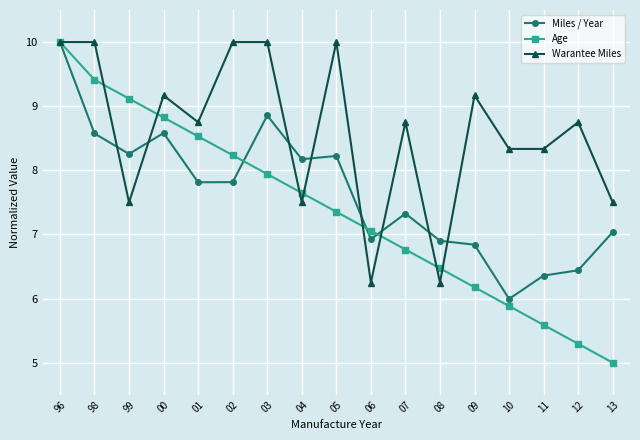

What position from the right is 09?

5